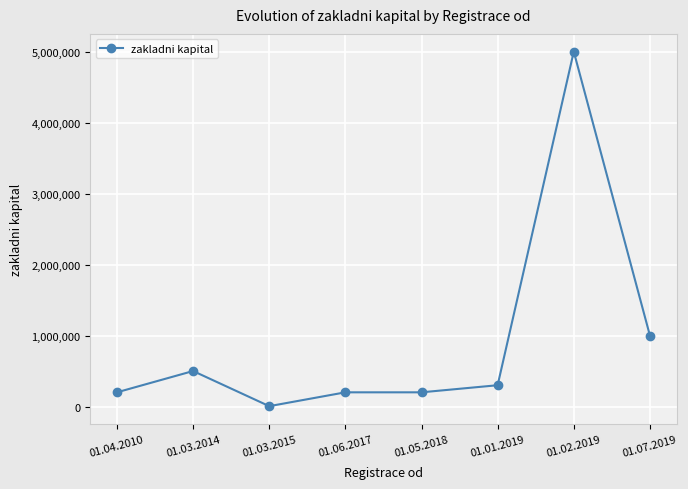

Reading right to left, list all the values displayed in this chart.

1000000	5000000	300000	200000	200000	5000	500000	200000